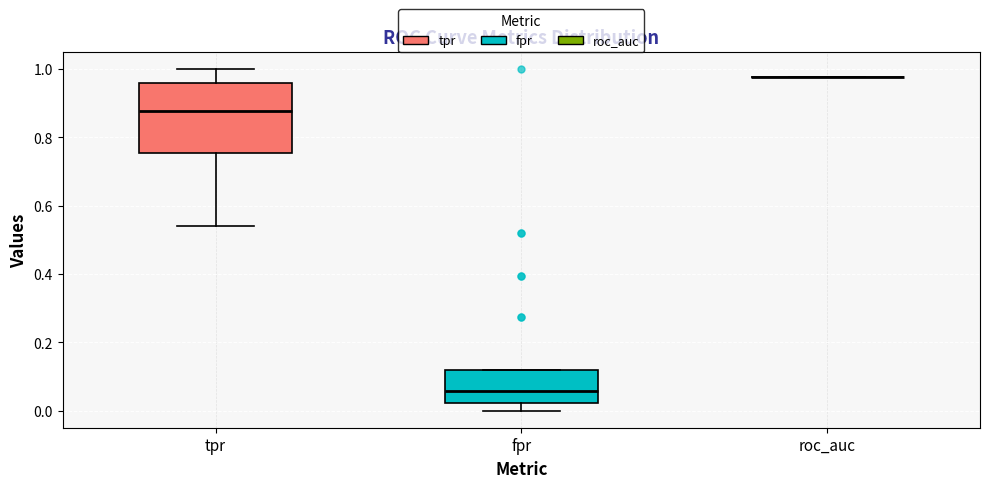

Where is the lower edge of the box for fpr on the y-axis? The values are not printed on the chart, so give them approximately, as read against the axis.

0.02